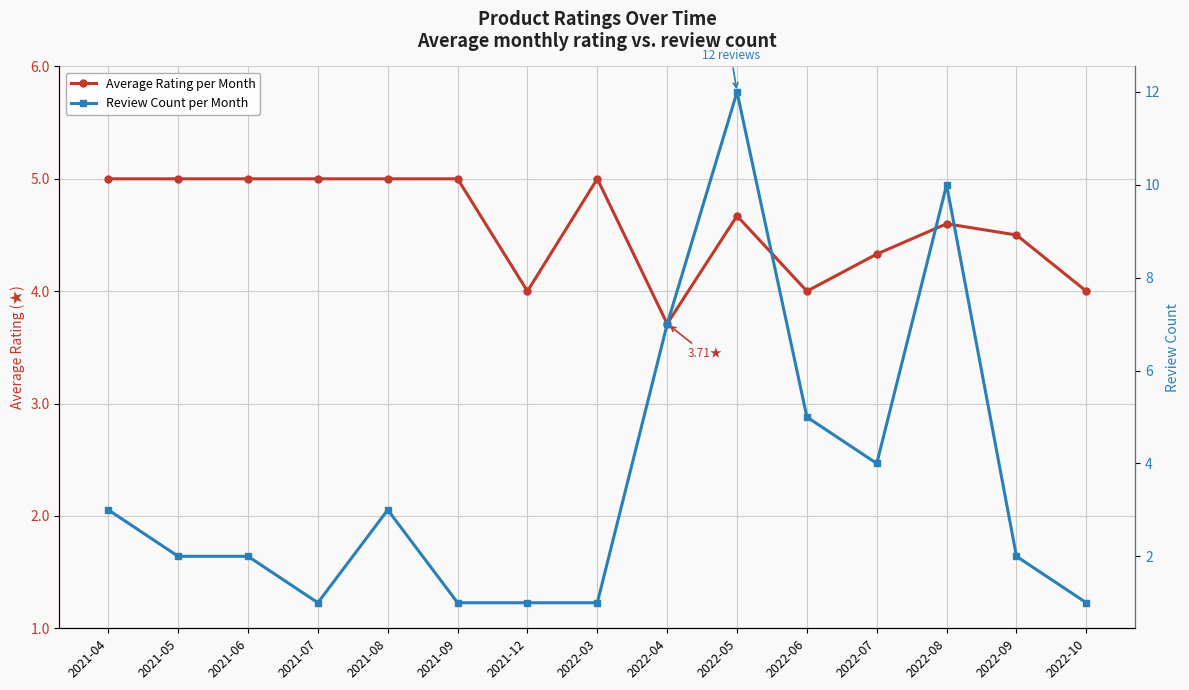

Where do Average Rating per Month and Review Count per Month first cross each other?

2022-03 and 2022-04